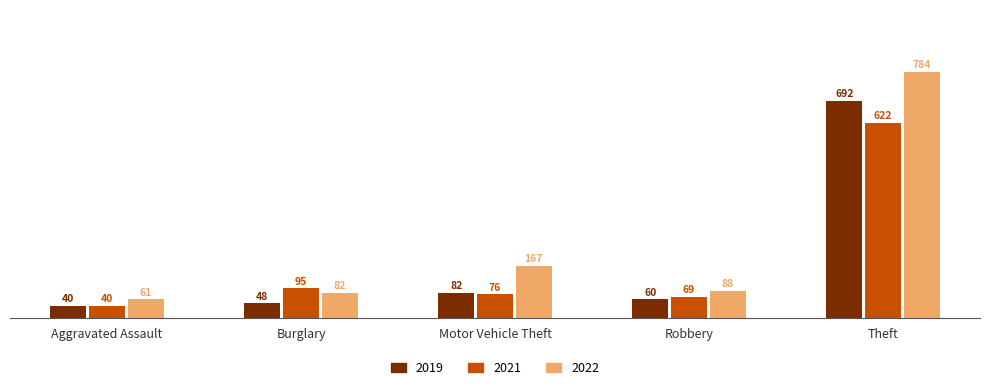

What is the value of the 2021 bar at the 3rd from the left?

76